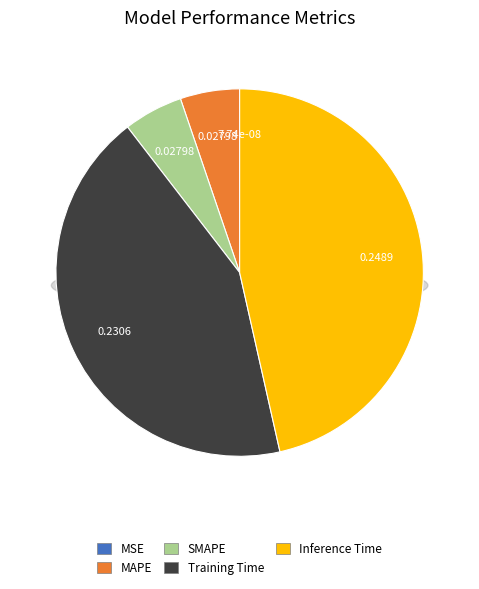

What is the change in value from MAPE to Inference Time?

+0.2